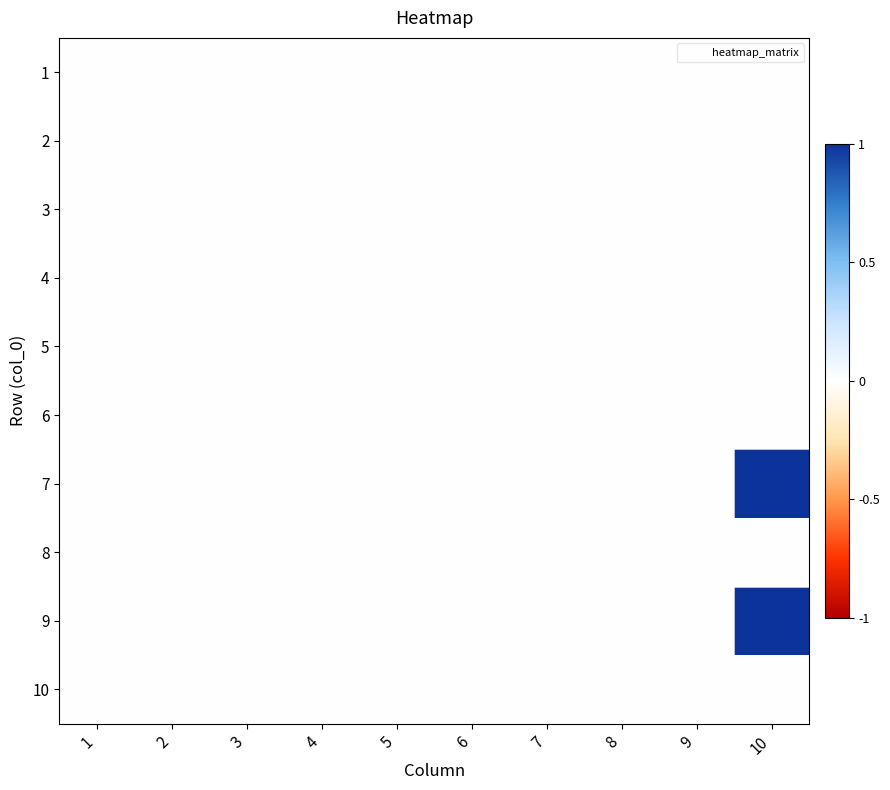

Which series has the widest spread of values?

7